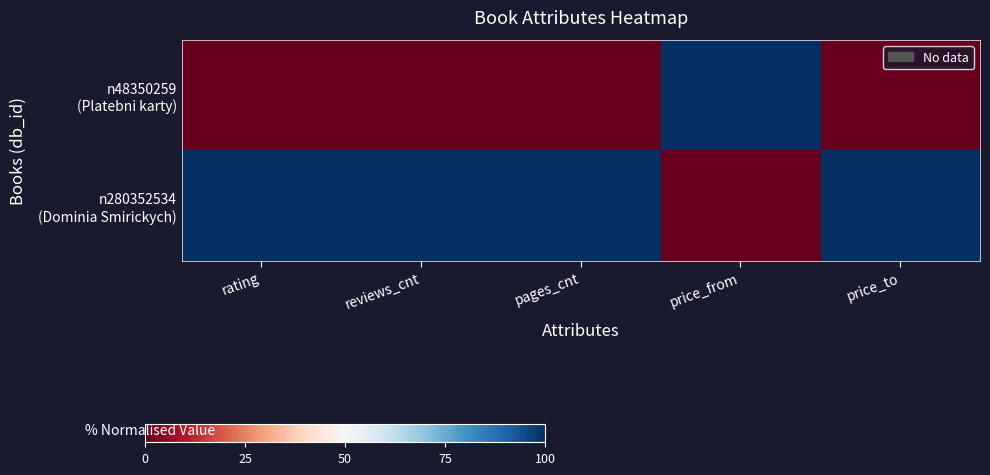

Which label corresponds to the largest value in the chart?

price_from